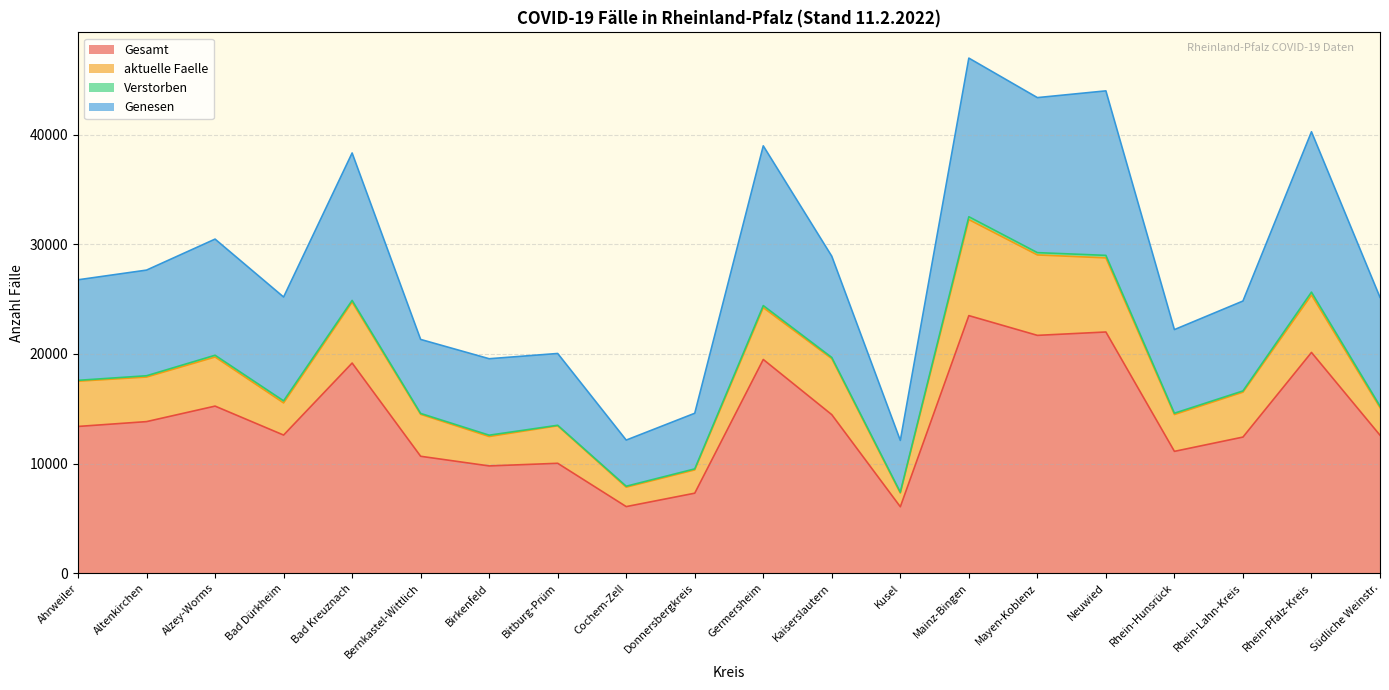

Is the value of Gesamt at Altenkirchen greater than the value of Genesen at Bad Kreuznach?

No